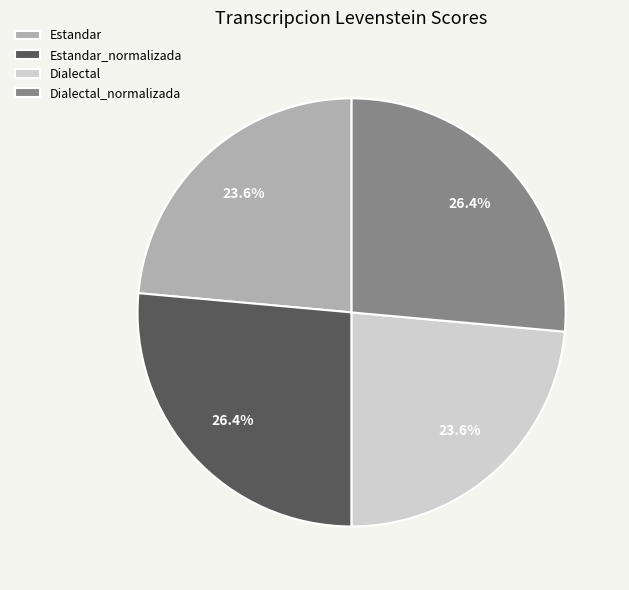

How many slices are in this pie chart?

4